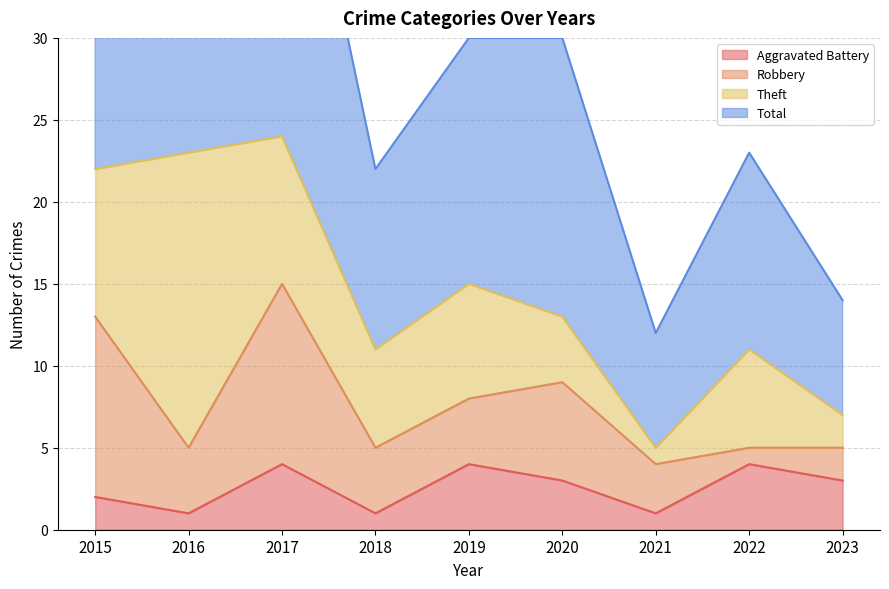

Is it true that Aggravated Battery equals 3 at 2020?

True